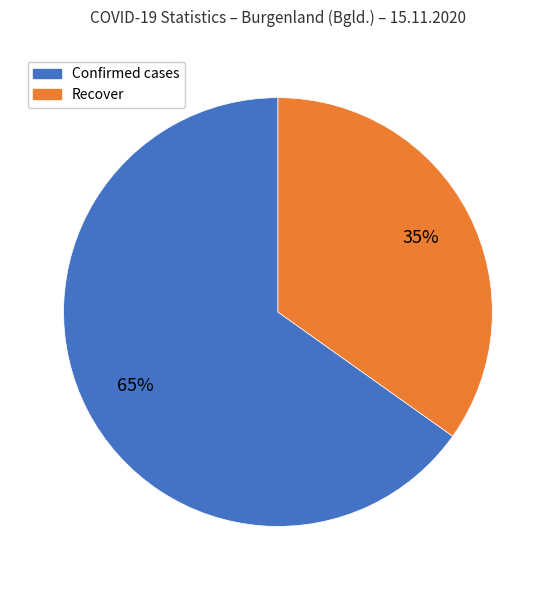

To the nearest percent, what is the average slice percentage?

50%